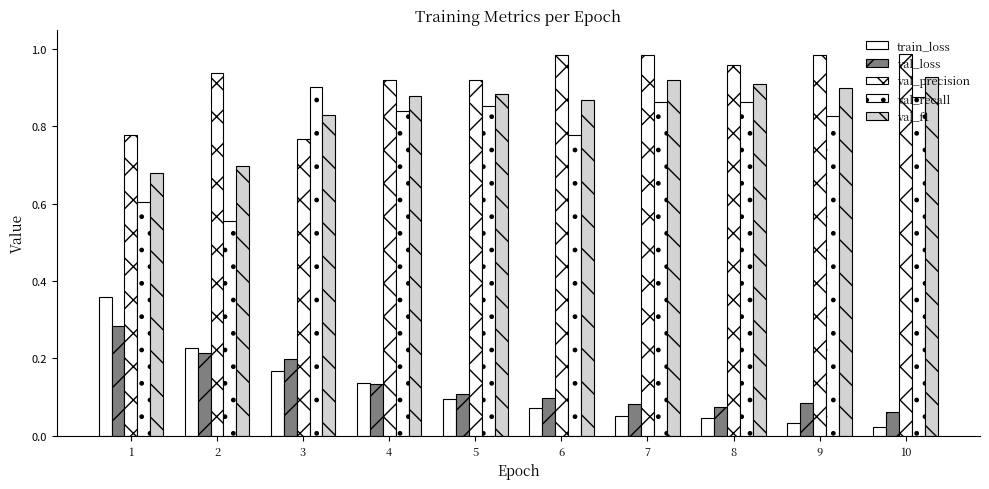

Read the val_loss value at 6.

0.1